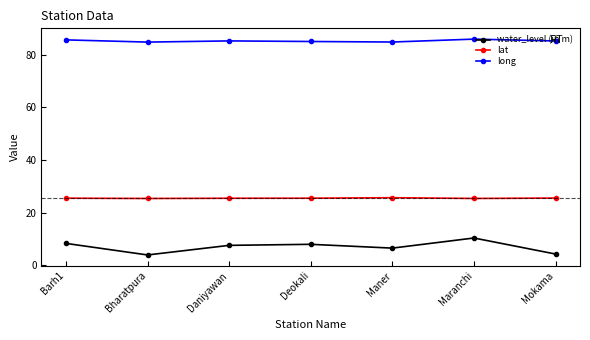

What is the greatest value displayed?

86.0